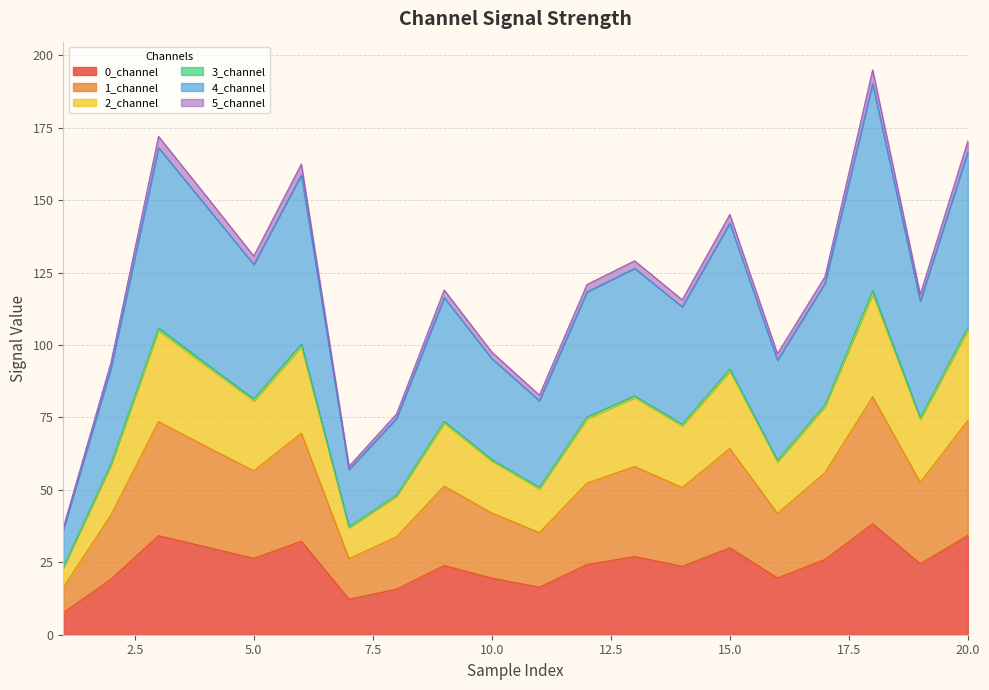

Does the chart display data point markers on the line(s)?

No